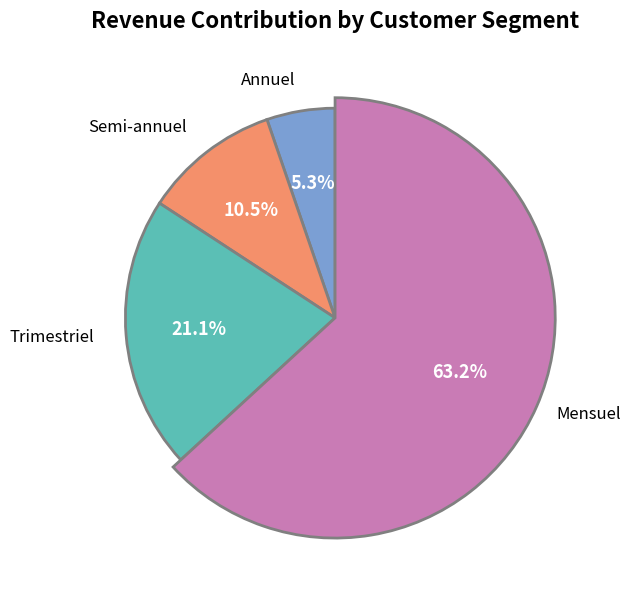

To the nearest percent, what is the average slice percentage?

25%